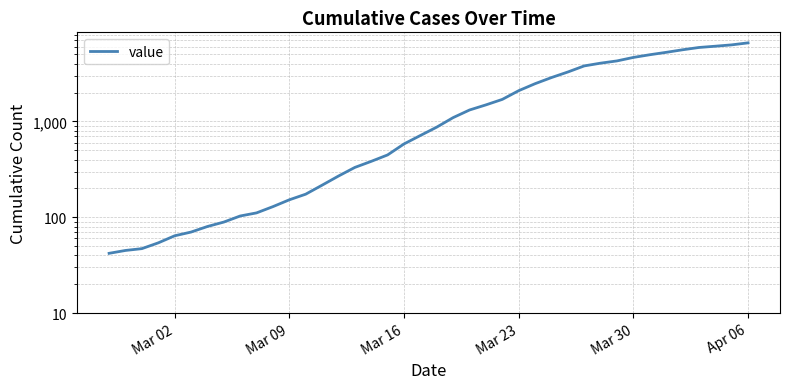

True or false: the data shows 5750 at 28.

False